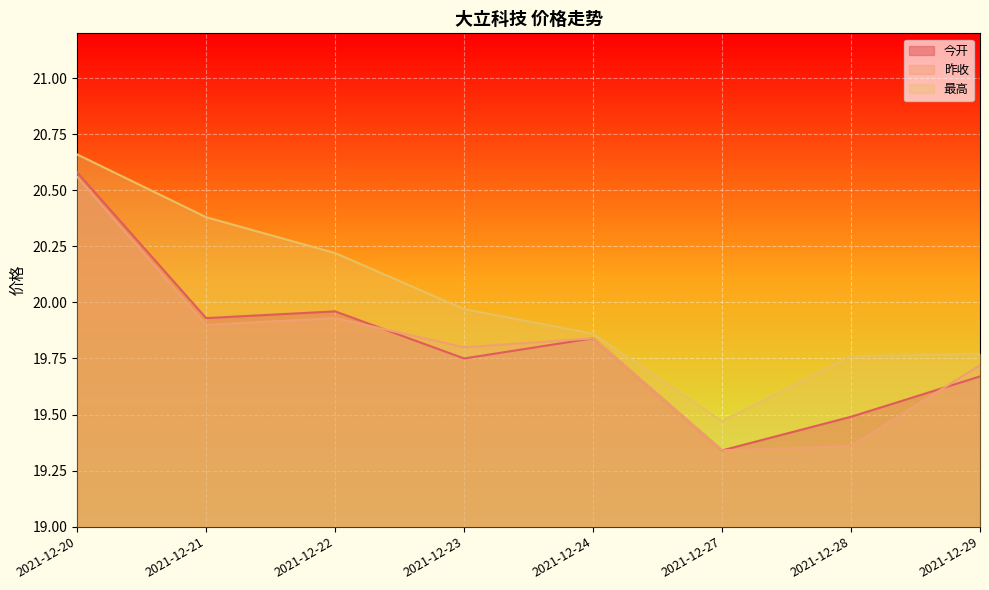

True or false: 昨收 and 最高 cross at least once.

False